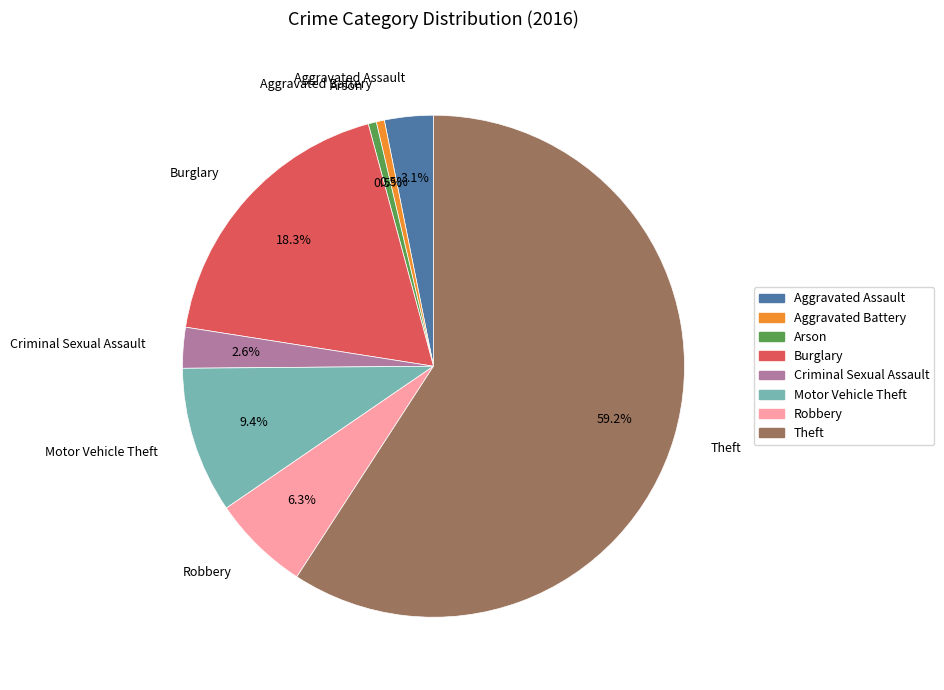

Is it true that Burglary is 26% of the pie?

False